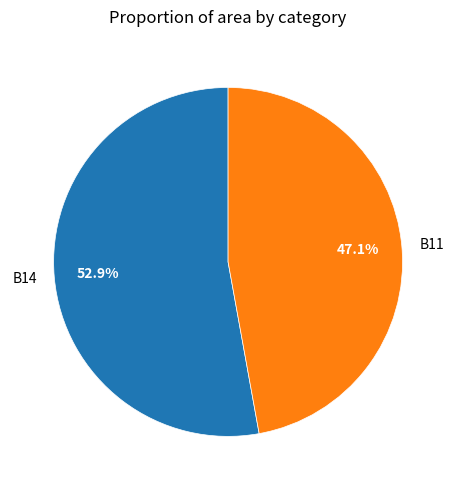

What percentage do B14 and B11 together represent?

100.0%